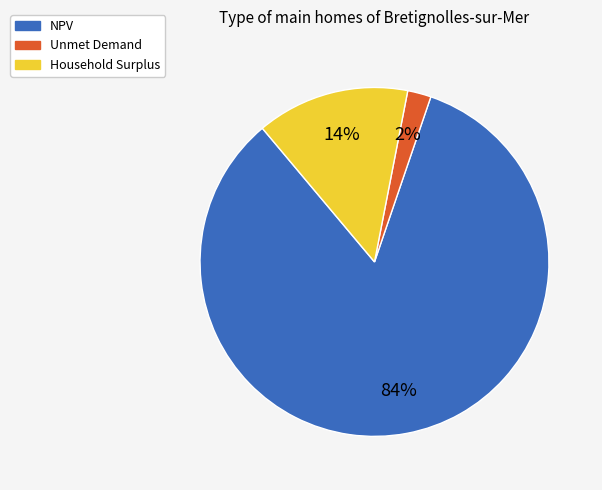

True or false: Unmet Demand accounts for 2% of the total.

True